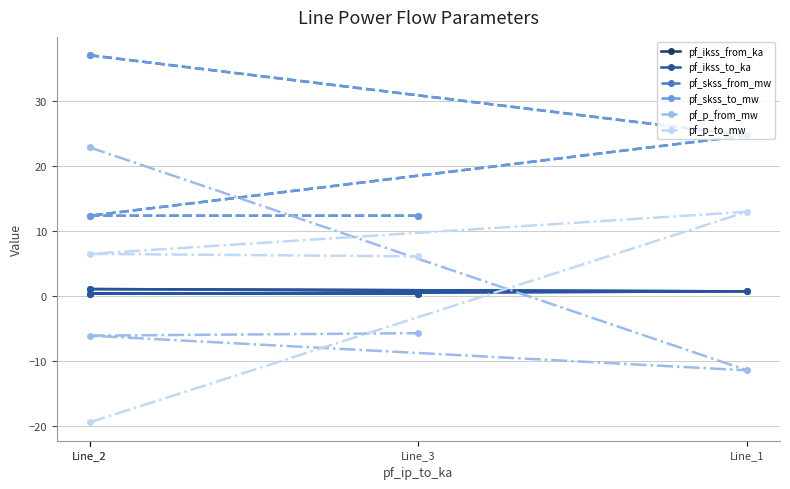

What is the difference between the maximum and second lowest values in the pf_ikss_to_ka series?

0.7